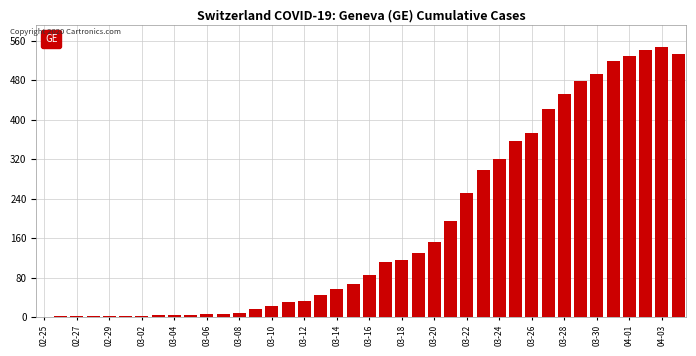

What is the maximum value shown in the chart?

547